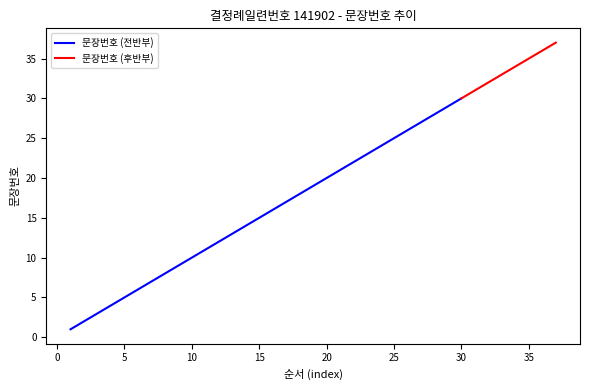

Rank the categories by value from highest to lowest.

37, 36, 35, 34, 33, 32, 31, 30, 29, 28, 27, 26, 25, 24, 23, 22, 21, 20, 19, 18, 17, 16, 15, 14, 13, 12, 11, 10, 9, 8, 7, 6, 5, 4, 3, 2, 1